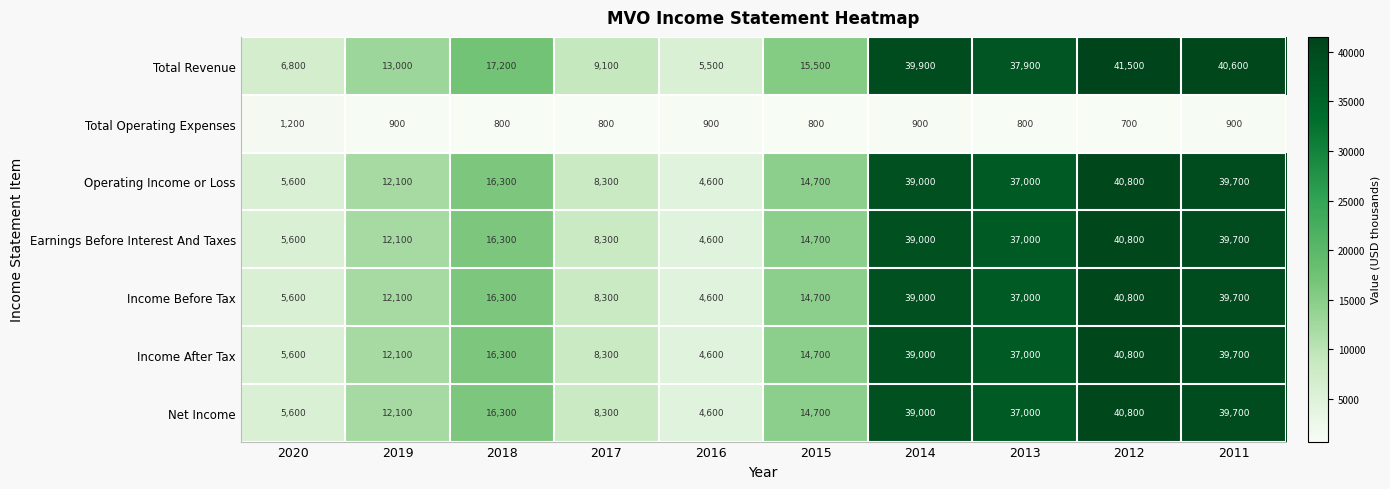

What value does the Net Income series have at 2019?

12100